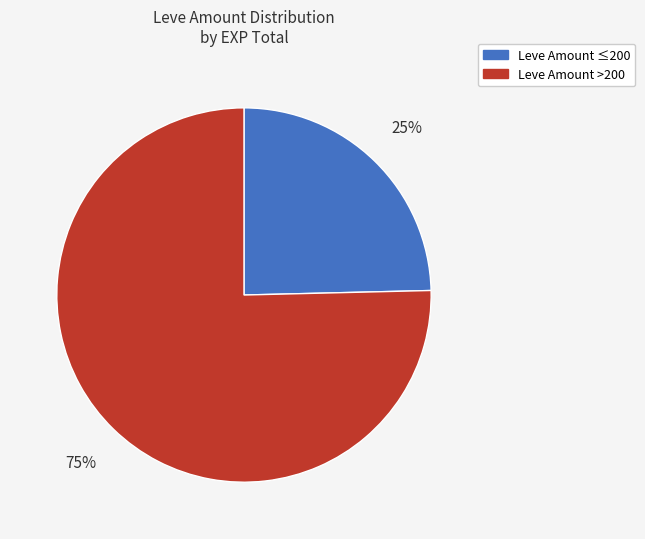

To the nearest percent, what is the average slice percentage?

50%